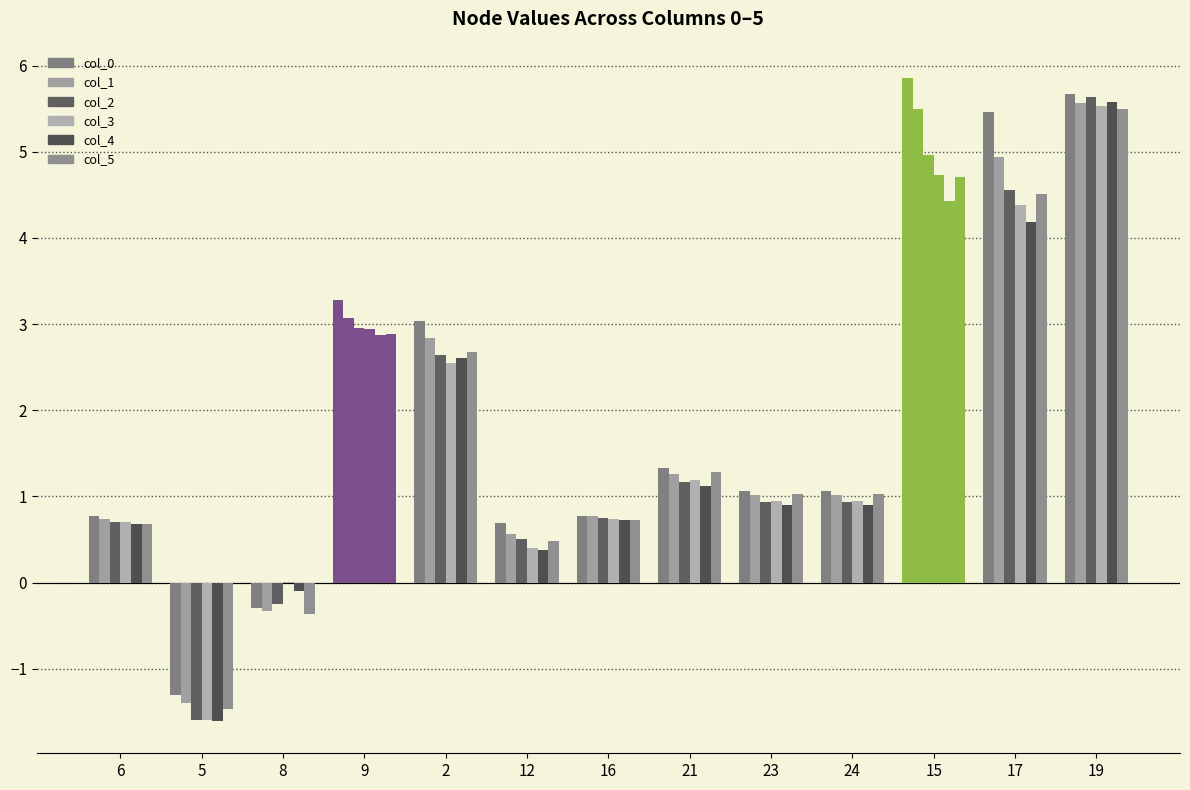

Count the number of data series in this chart.

6